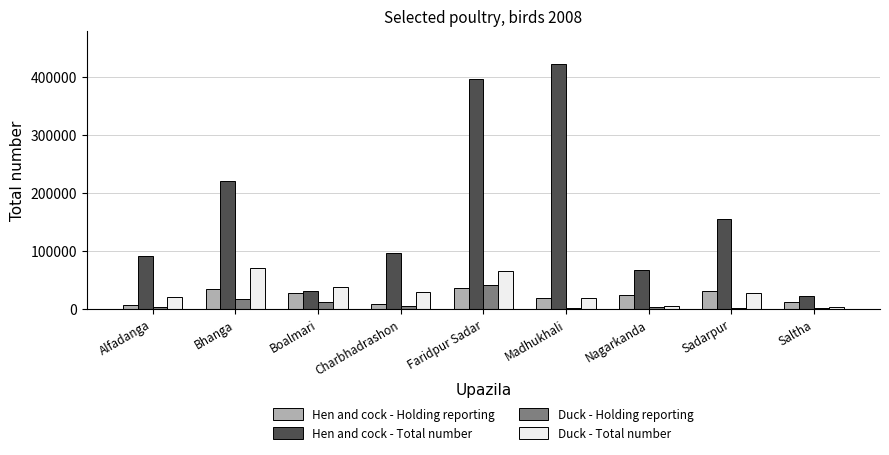

What is the average value of the Hen and cock - Total number series?

166415